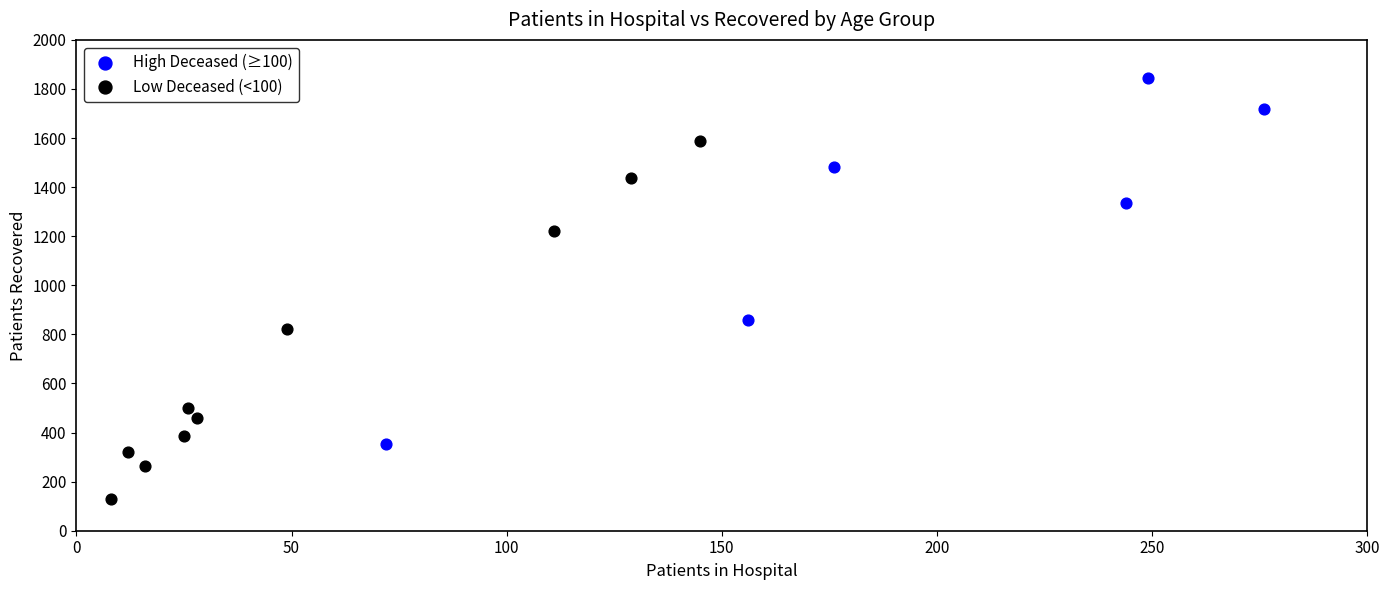

Which series contains the lowest Y value?

Low Deceased (<100)